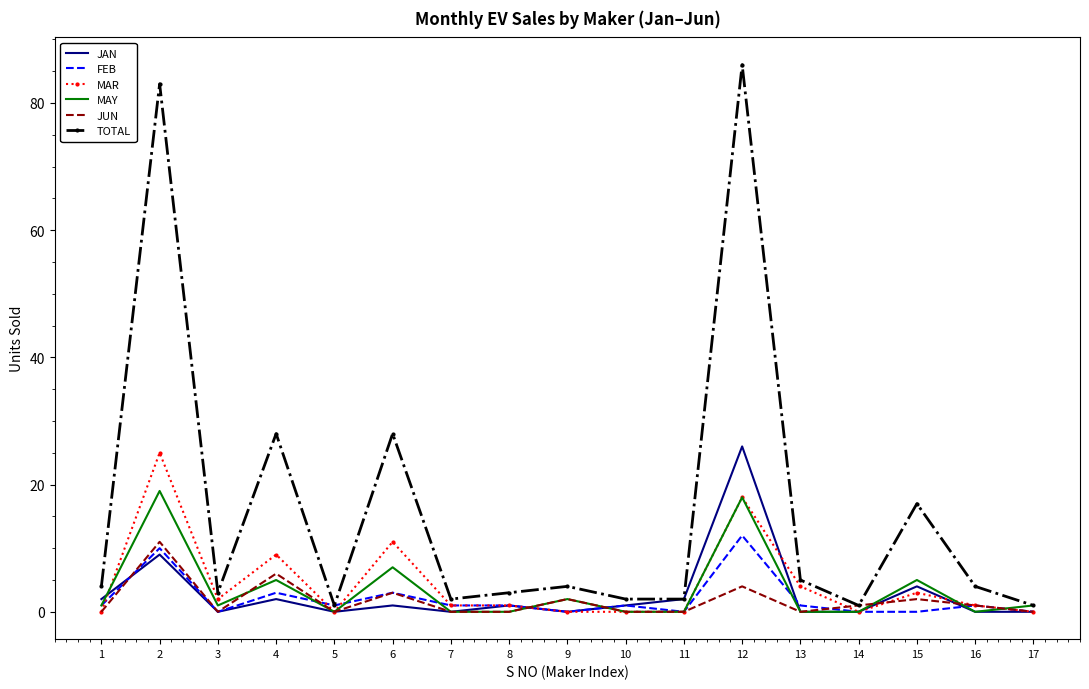

What is the highest value of the MAR series?

25